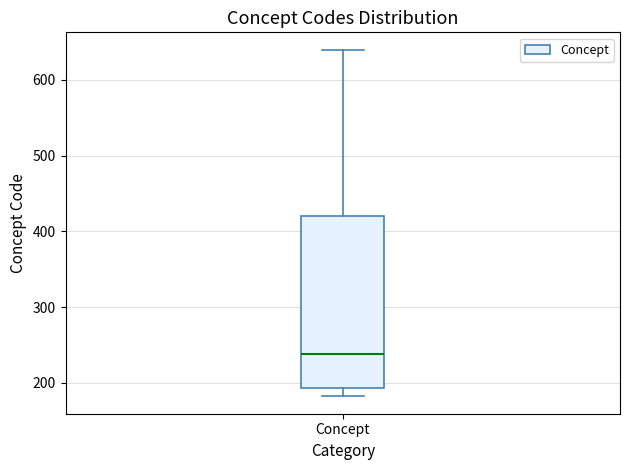

Where is the lower edge of the box for Concept on the y-axis? The values are not printed on the chart, so give them approximately, as read against the axis.

190